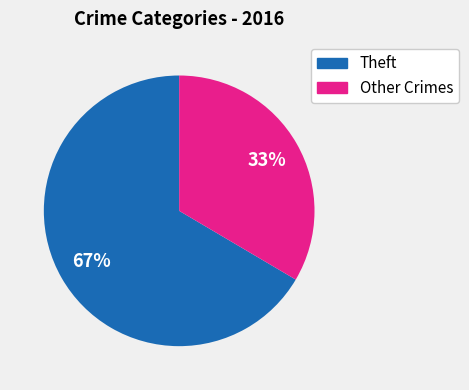

To the nearest percent, what is the average slice percentage?

50%